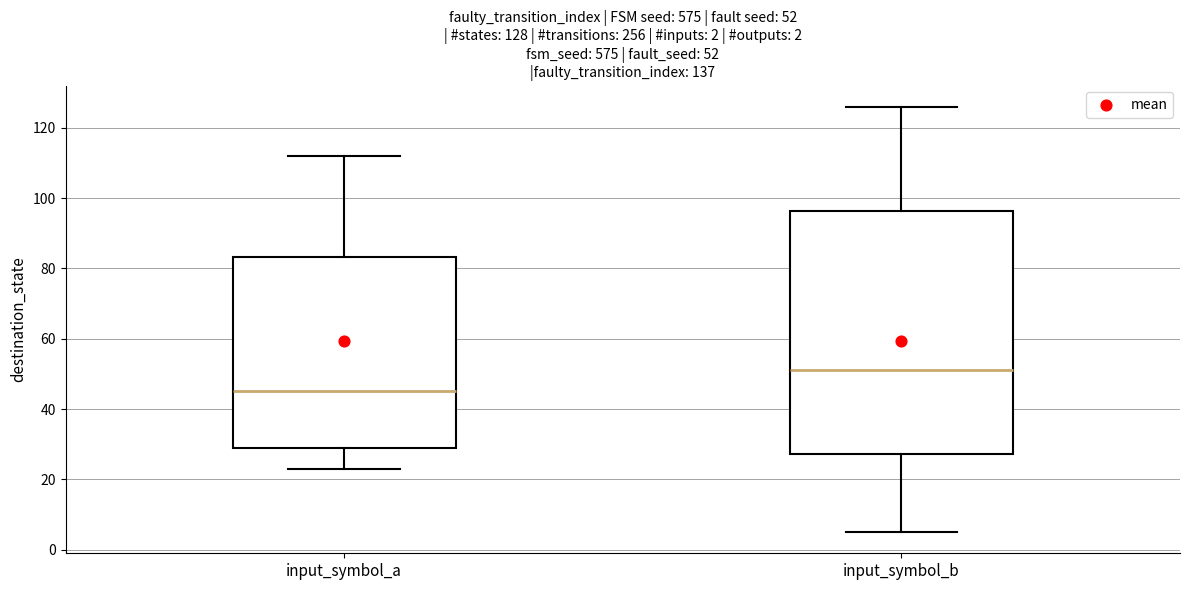

Which box has the highest median line?

input_symbol_b